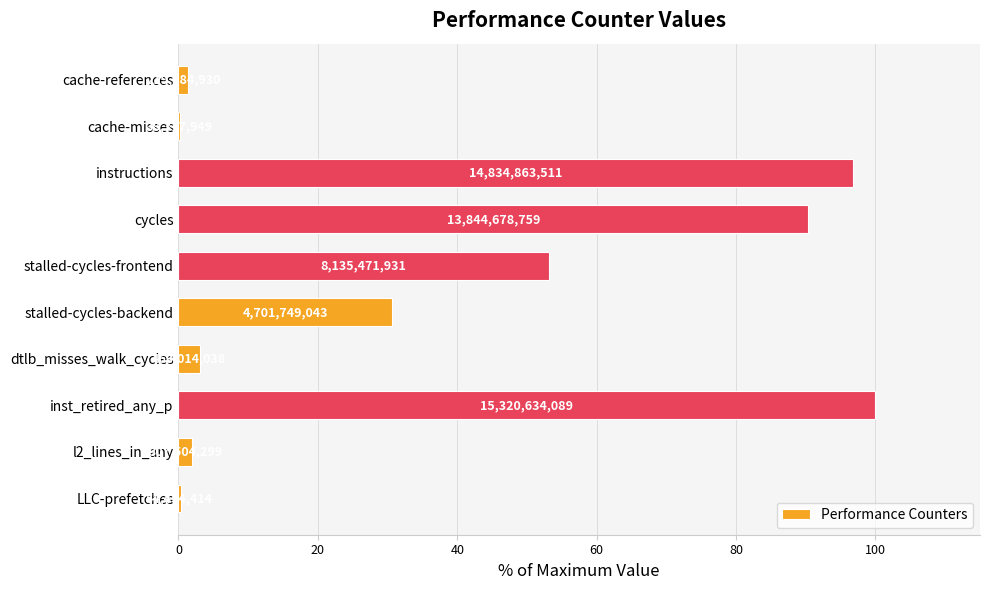

Are the bars horizontal?

Yes